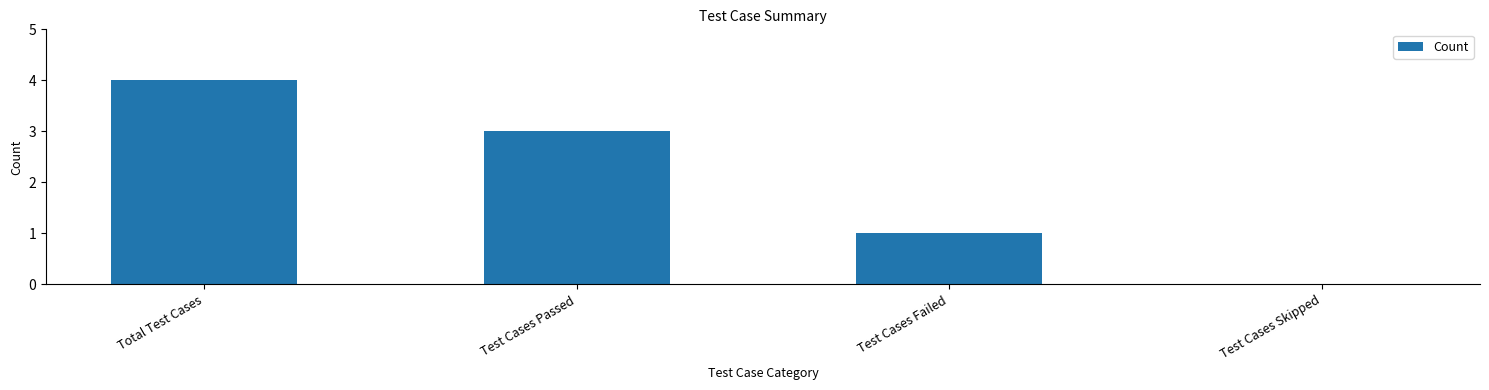

Between Test Cases Failed and Total Test Cases, which is larger?

Total Test Cases